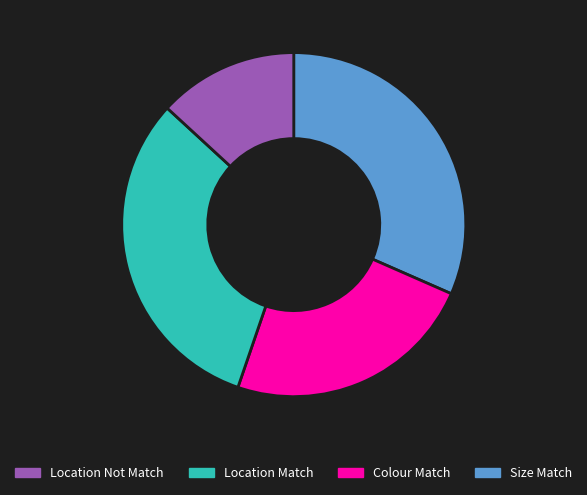

Is there any slice that represents more than half of the pie?

No